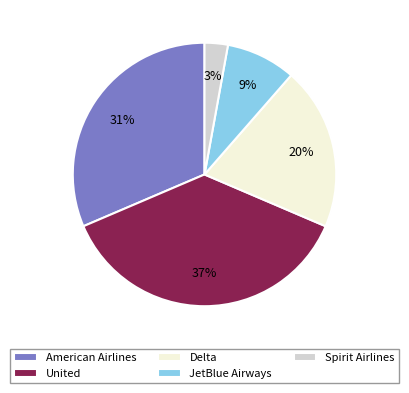

Combined, do American Airlines and United account for over 50%?

Yes